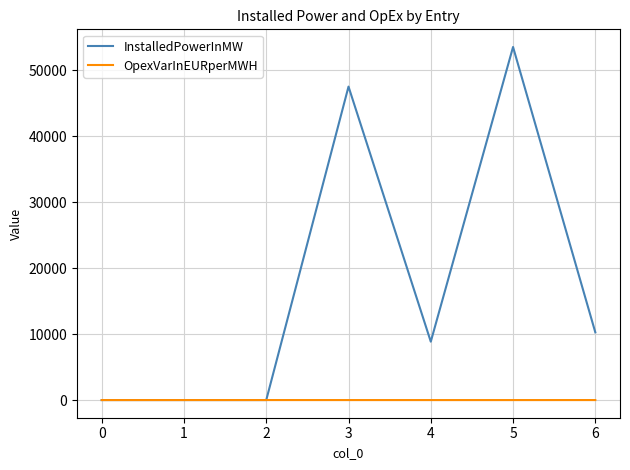

List the series in order of their overall mean, lowest first.

OpexVarInEURperMWH, InstalledPowerInMW